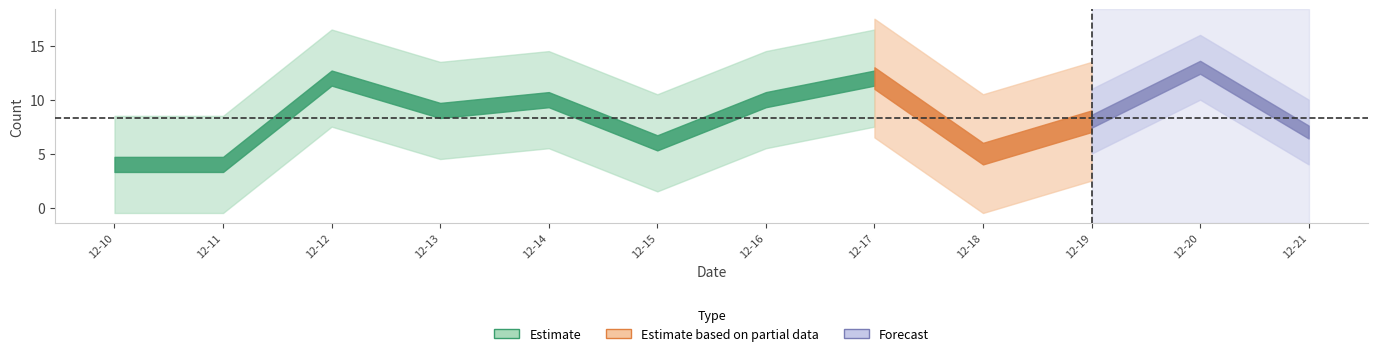

At which label is the value closest to 8?

2017-12-19